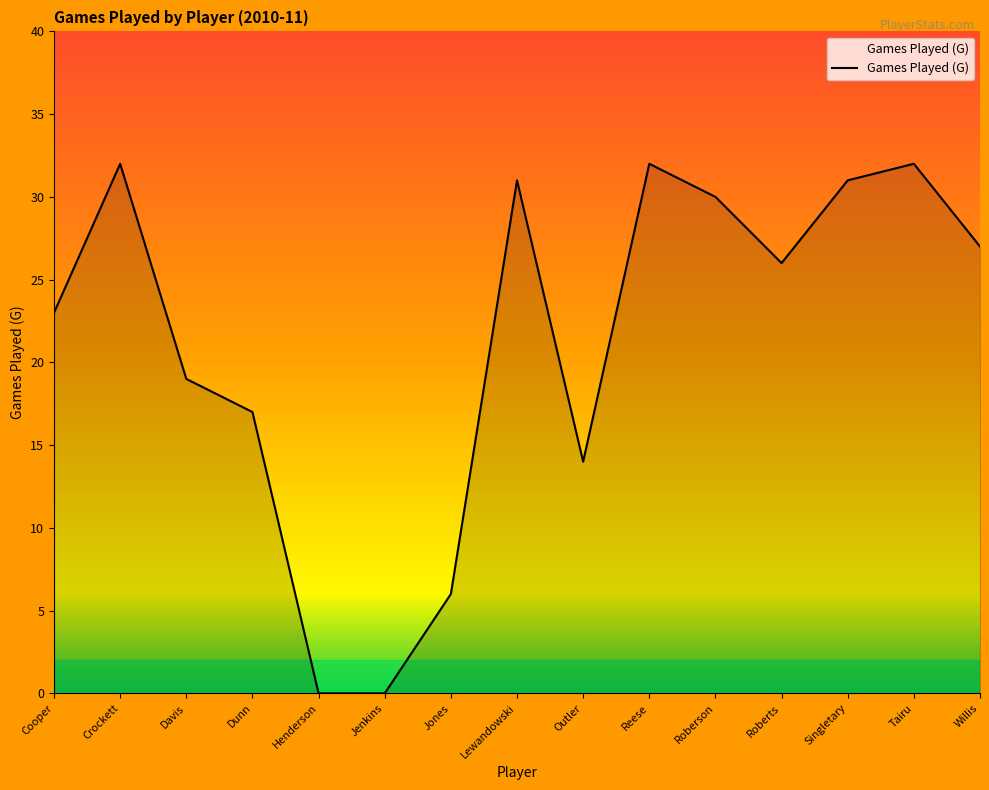

What position from the right is Jenkins?

10